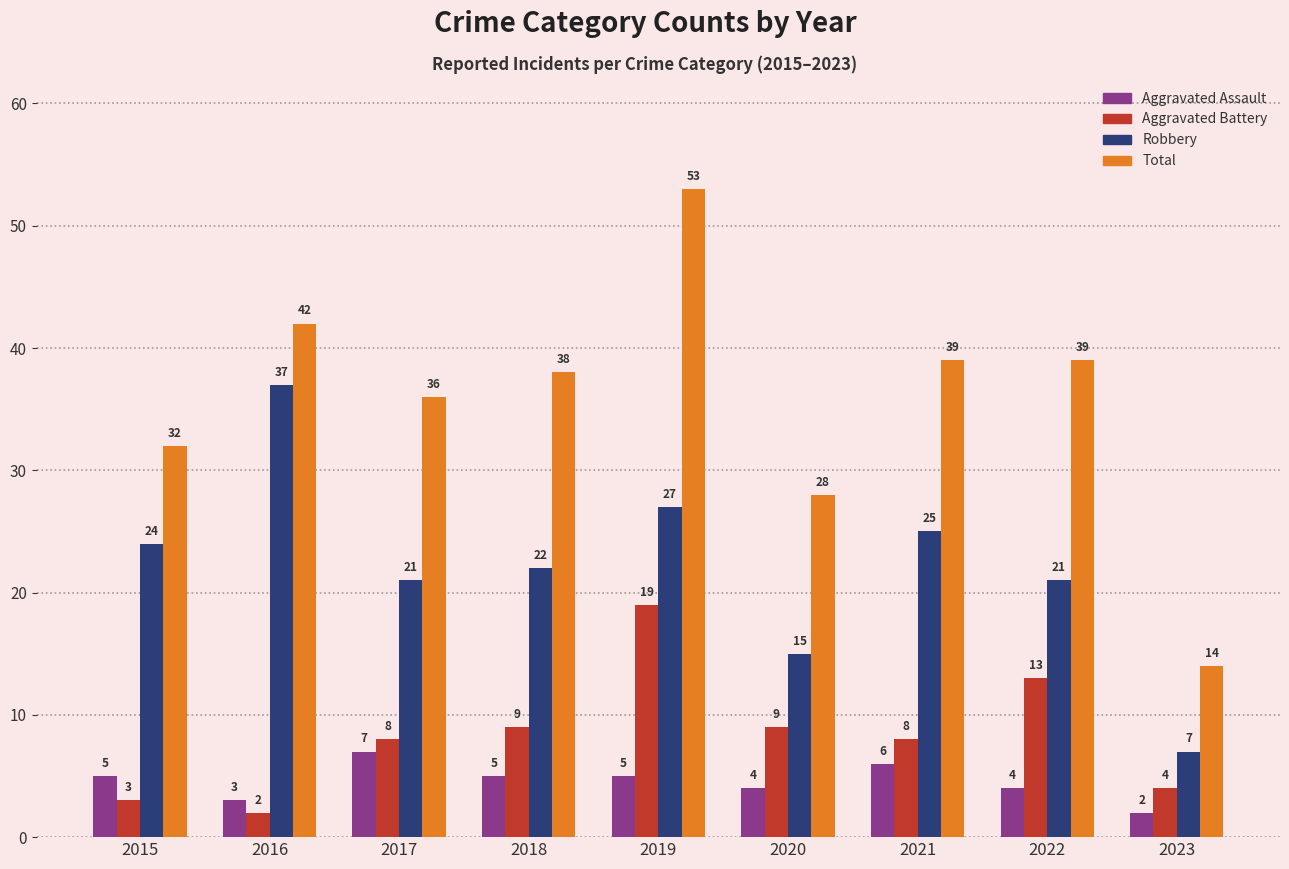

Where does the Robbery series first go above 22?

2015